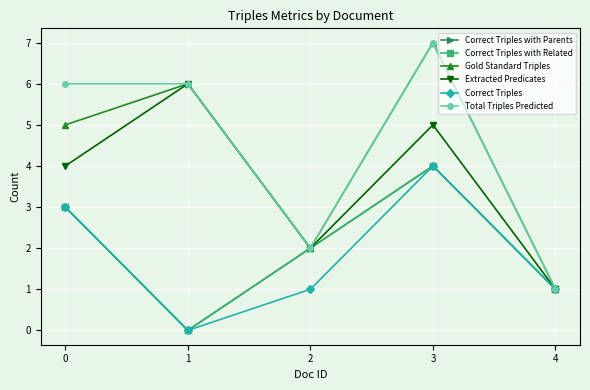

Is the value of Total Triples Predicted at 1 greater than the value of Extracted Predicates at 4?

Yes